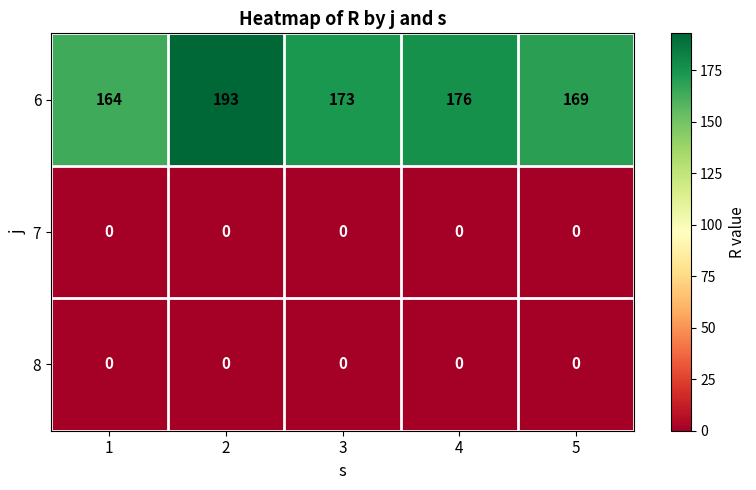

What is the total value across all series at 4?

176